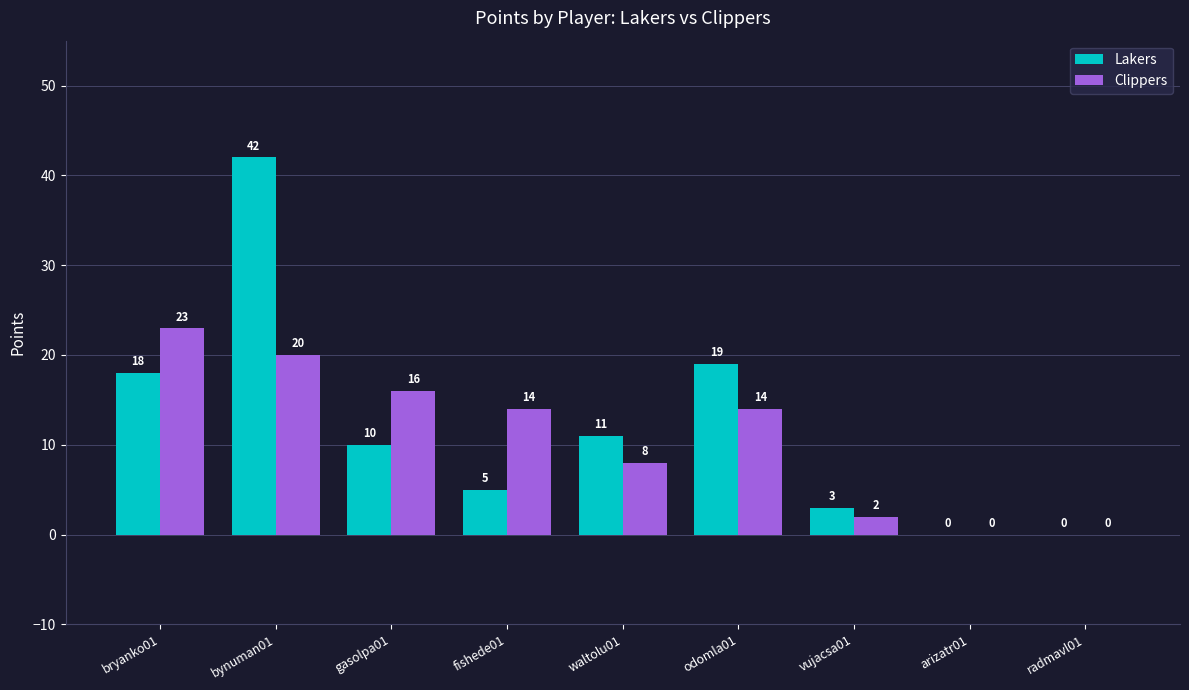

Is the value of Lakers at radmavl01 greater than the value of Clippers at fishede01?

No